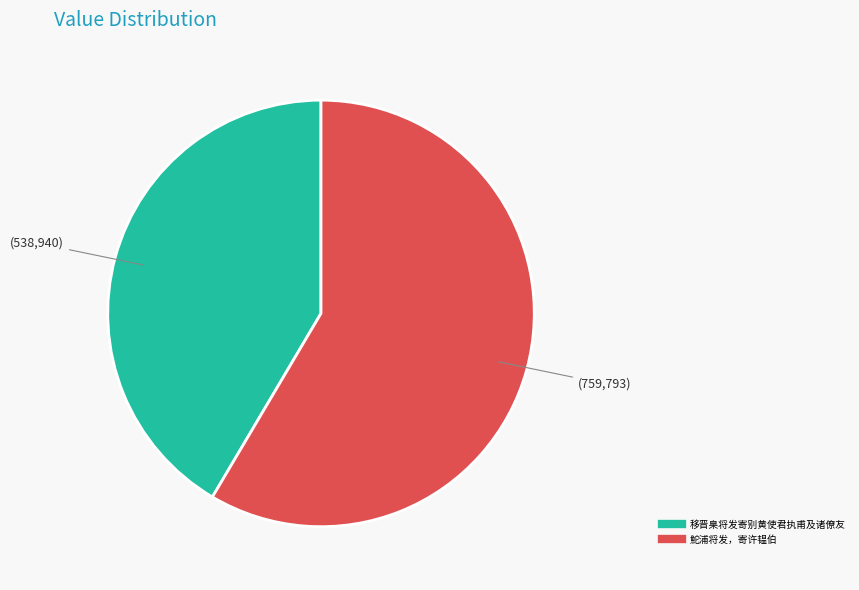

Is there a majority slice in this chart?

Yes